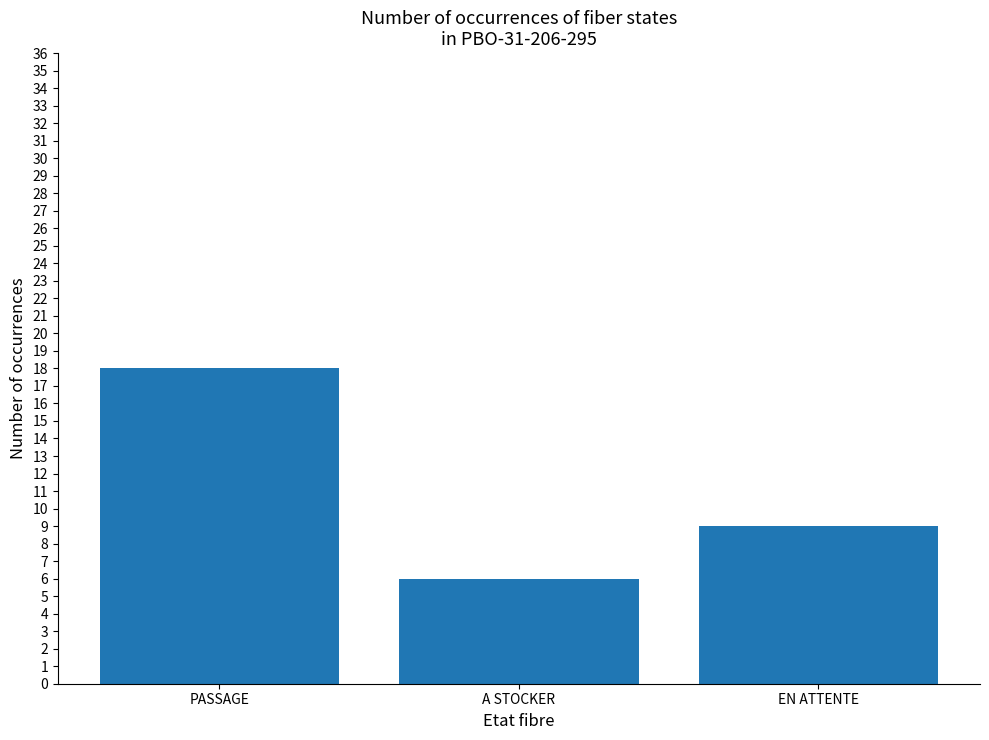

What is the smallest value displayed?

6